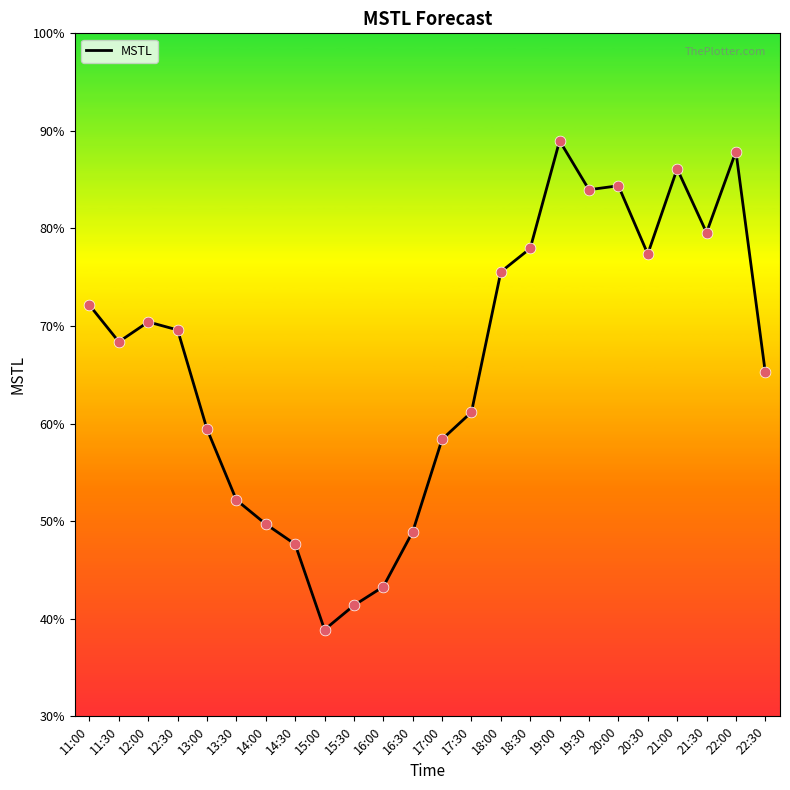

What is the change in value from 15:30 to 20:00?

+43.0